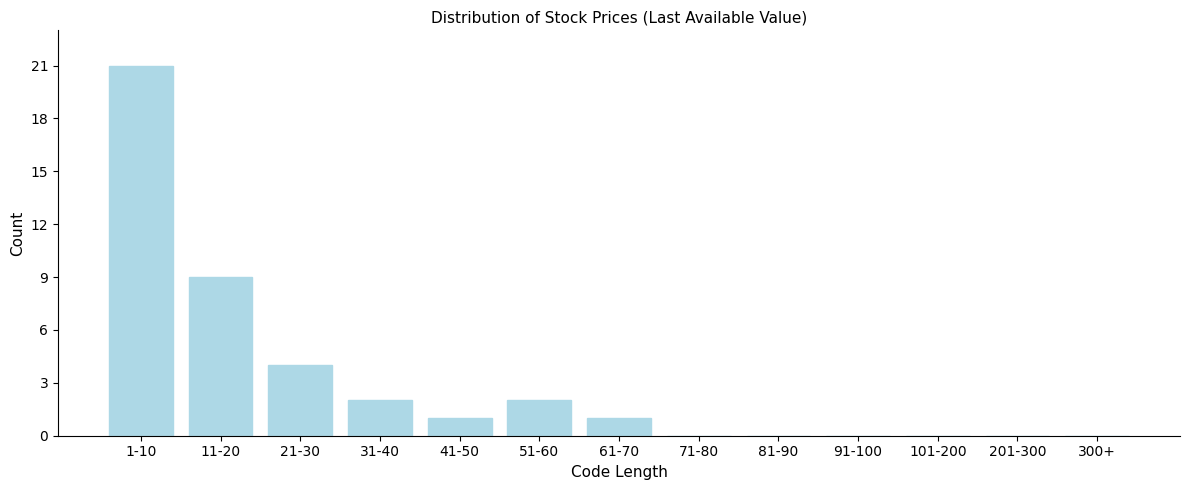

Reading left to right, extract all data points from this chart.

1-10=21	11-20=9	21-30=4	31-40=2	41-50=1	51-60=2	61-70=1	71-80=0	81-90=0	91-100=0	101-200=0	201-300=0	300+=0